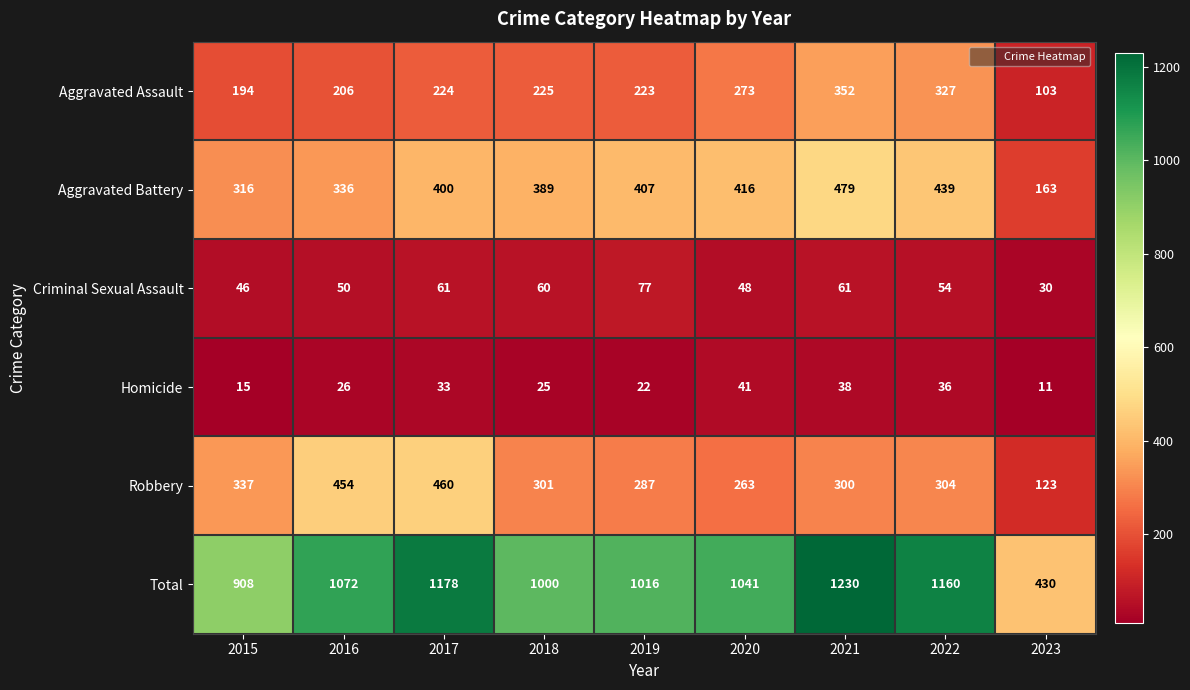

Which category has the lowest value across all series?

2023